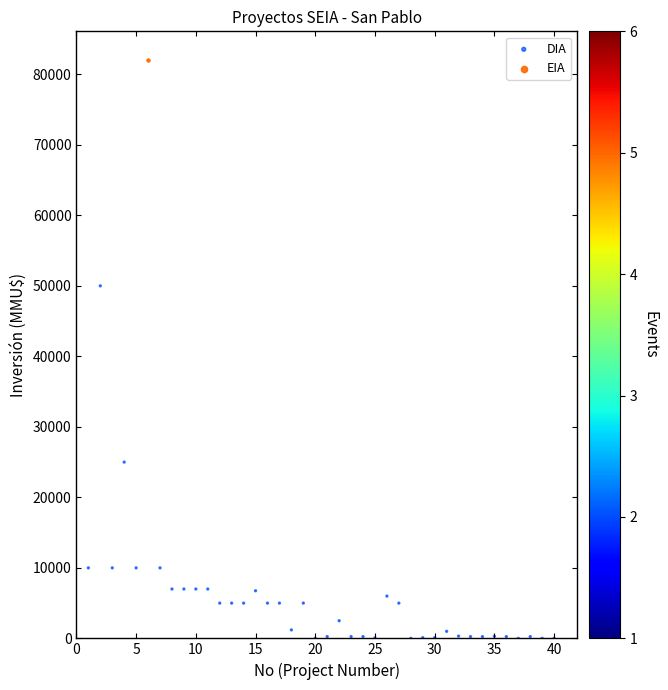

What are all the series names shown in the legend?

DIA, EIA